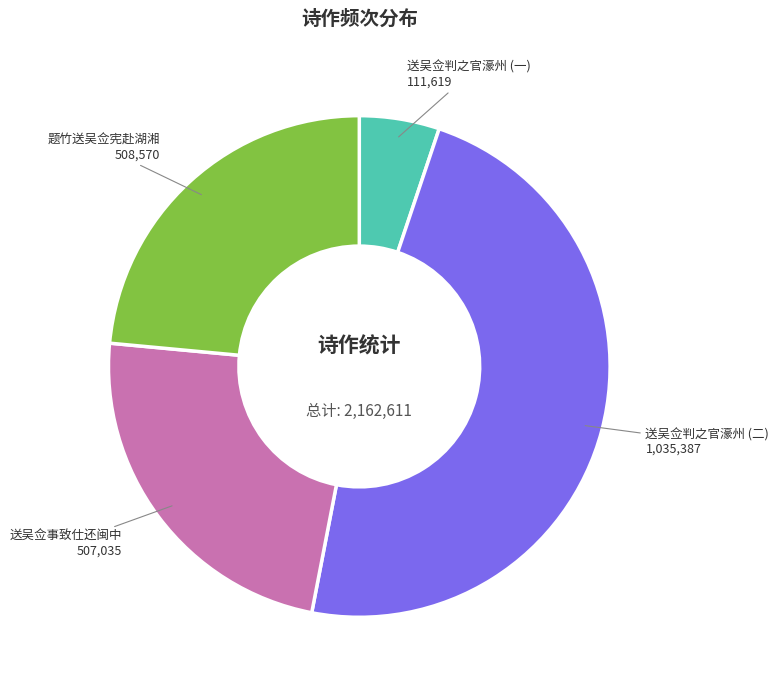

Is there a majority slice in this chart?

No